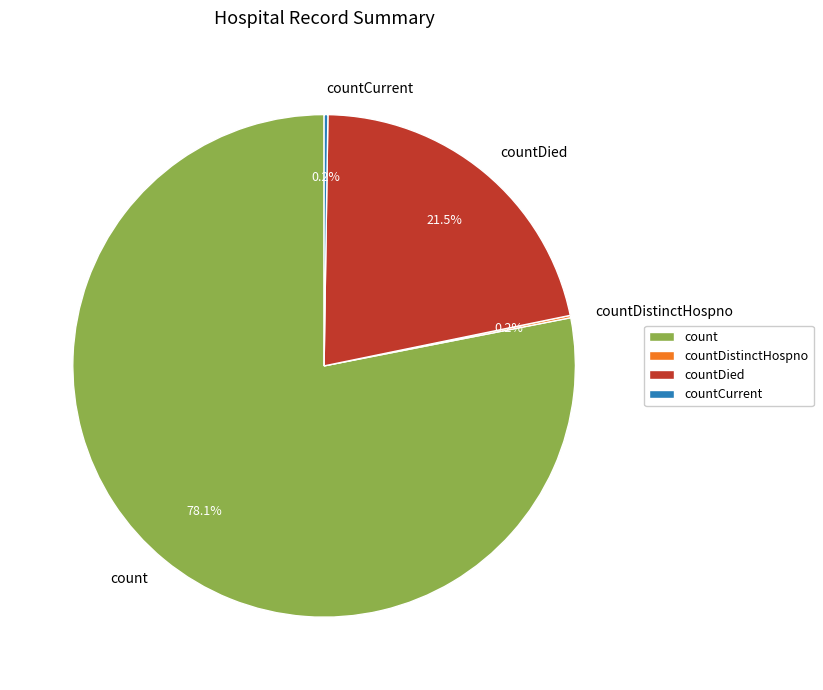

The count slice represents 66% of the pie. True or false?

False